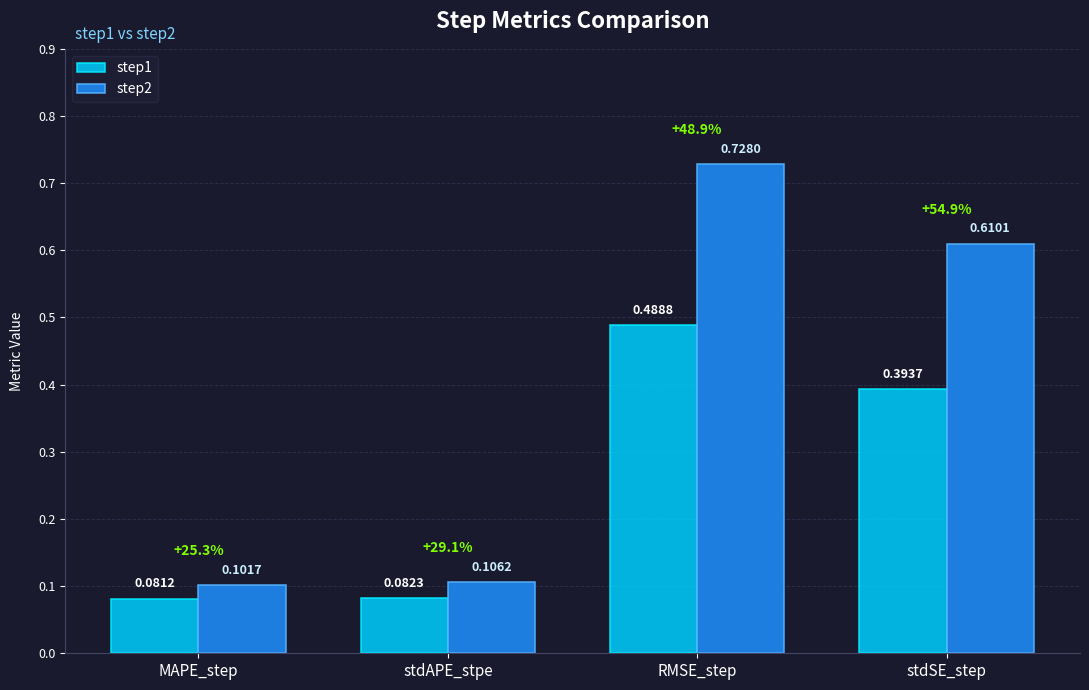

At which label is step2 closest to 0?

MAPE_step